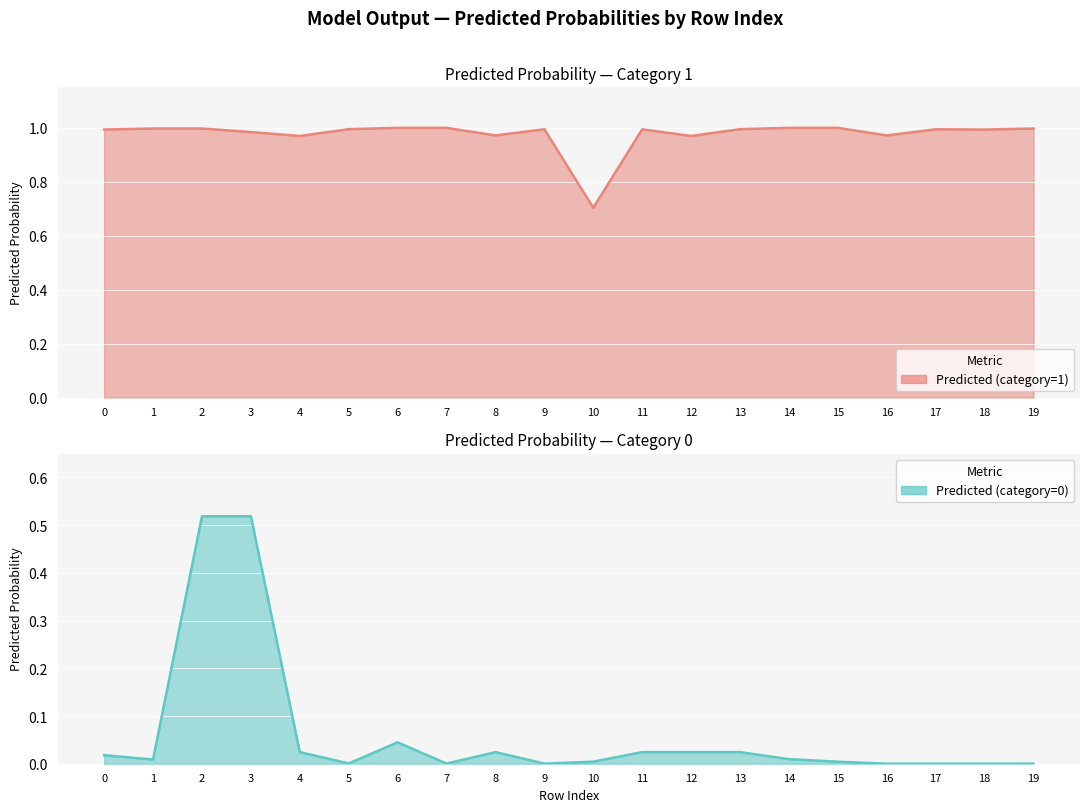

What is the value of the Predicted (category=1) point at the 14th from the left?

1.0